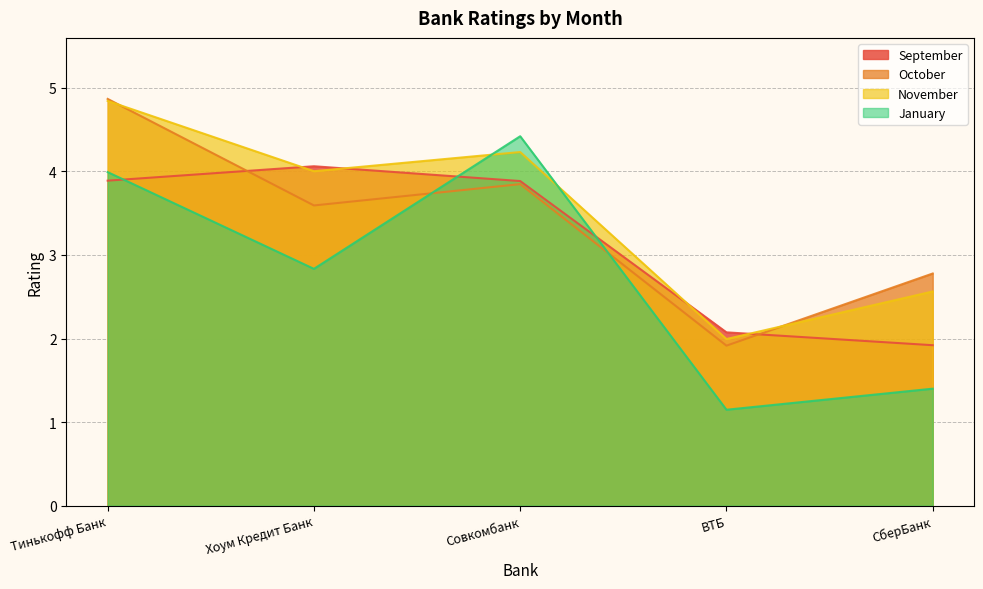

True or false: October and January intersect in this chart.

True